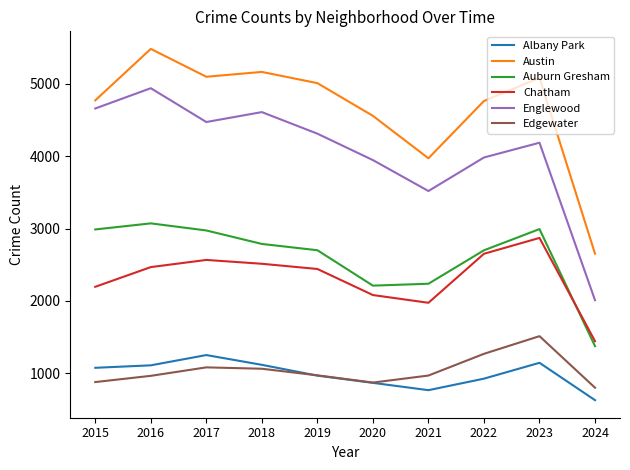

Which series has the largest total across all categories?

Austin